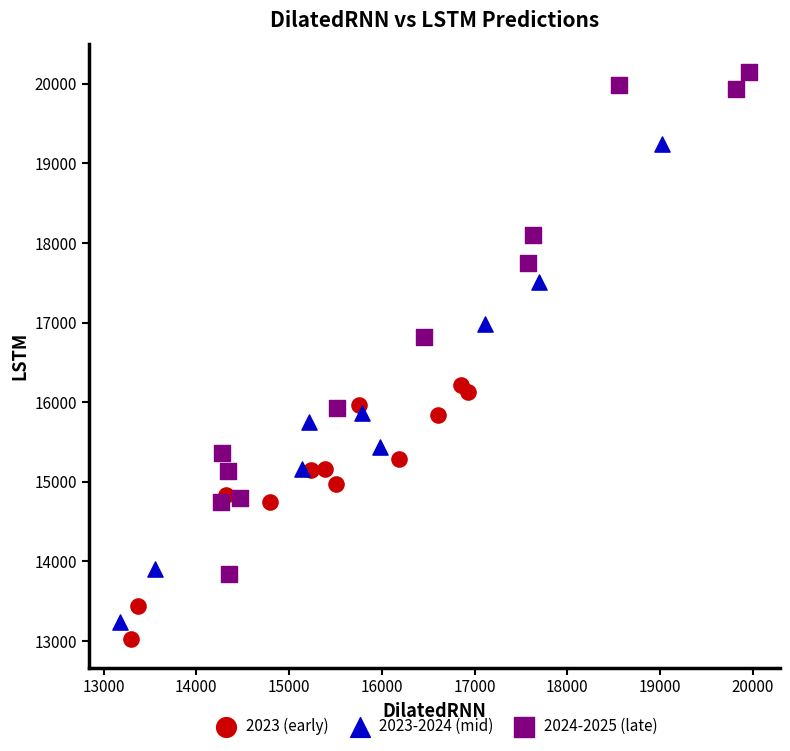

Which series has the widest spread of Y values?

2024-2025 (late)